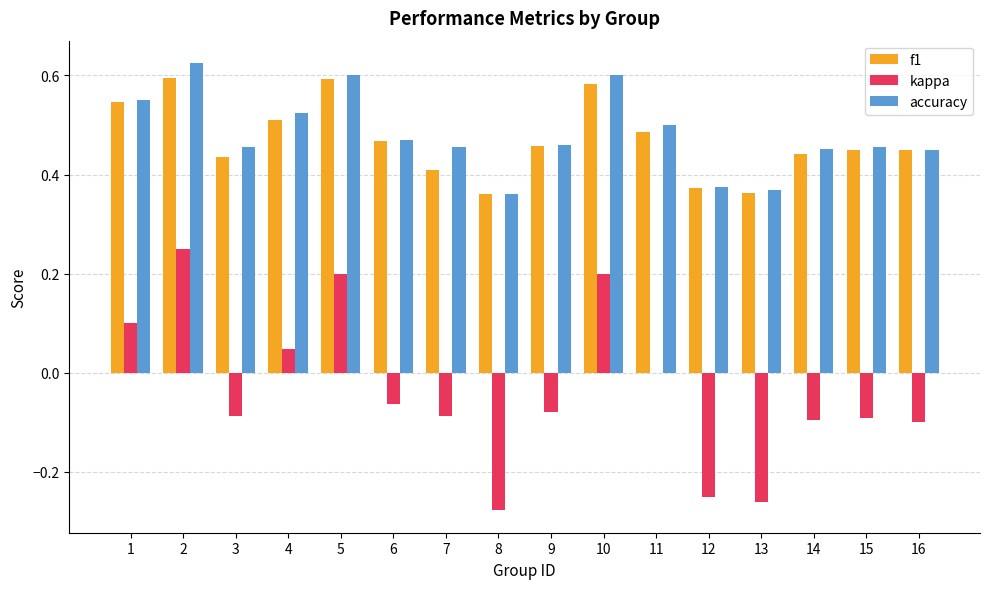

What is the sum of all f1 values?

7.5